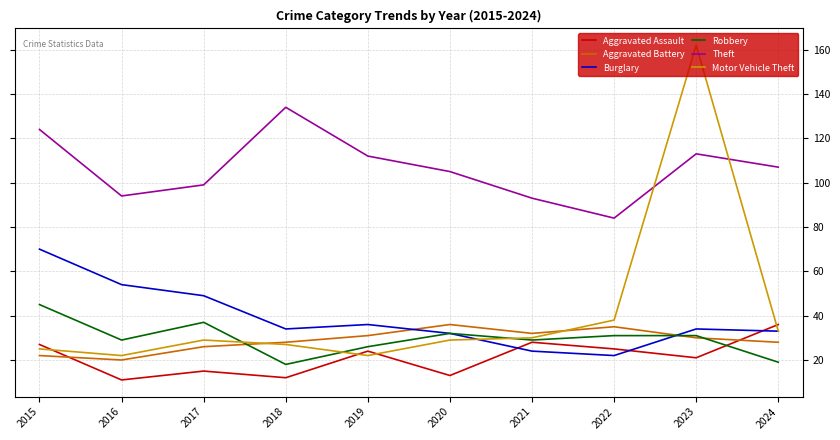

True or false: Burglary has a value of 28 at 2016.

False